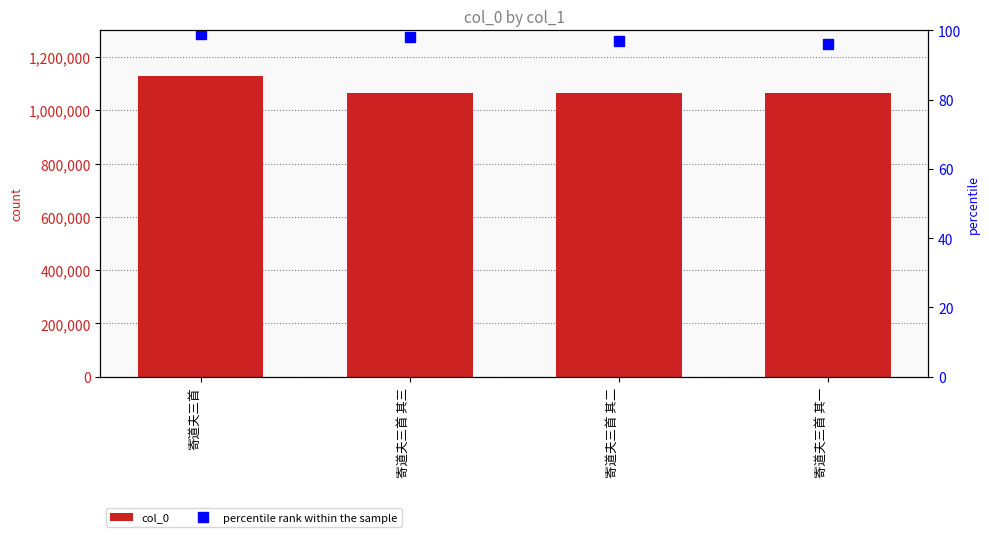

Read the percentile rank within the sample value at 寄道夫三首.

99